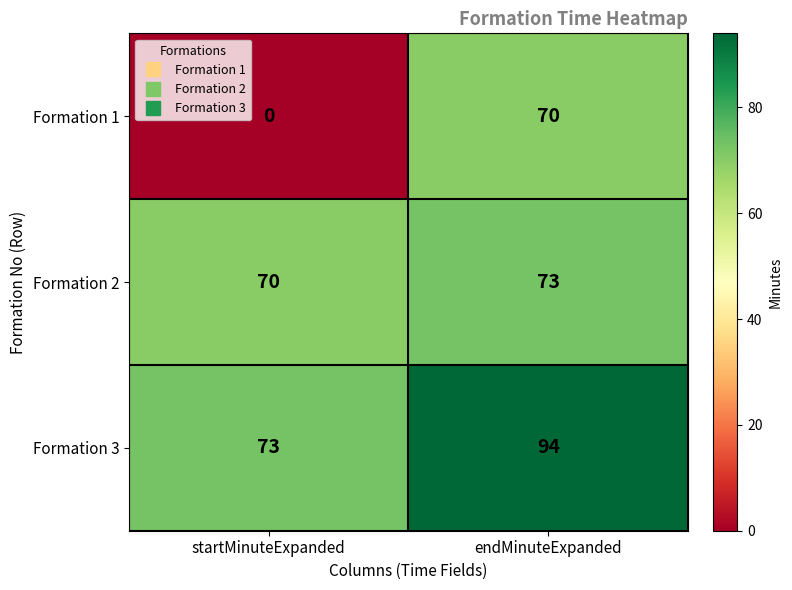

Which series has the largest total across all categories?

Formation 3